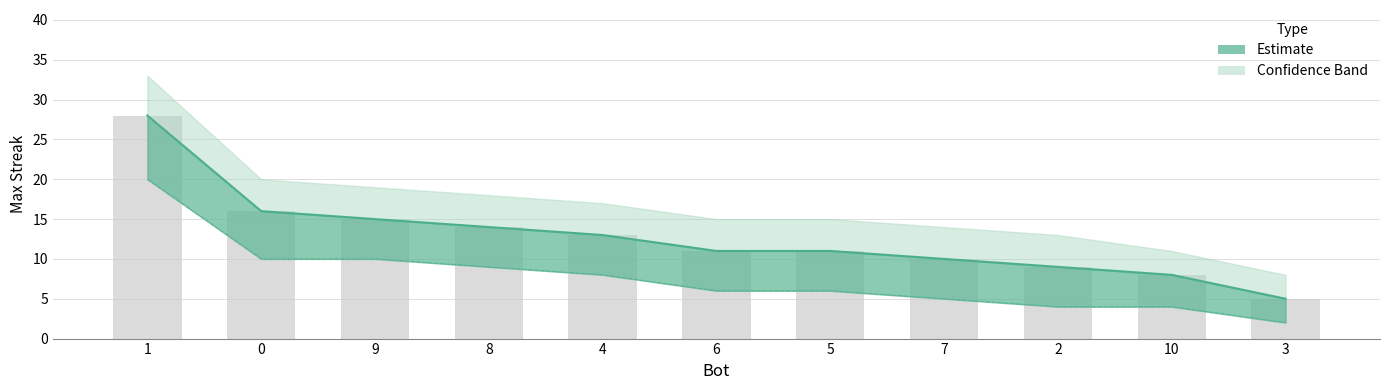

Are the bars grouped side by side (vs. stacked)?

Yes